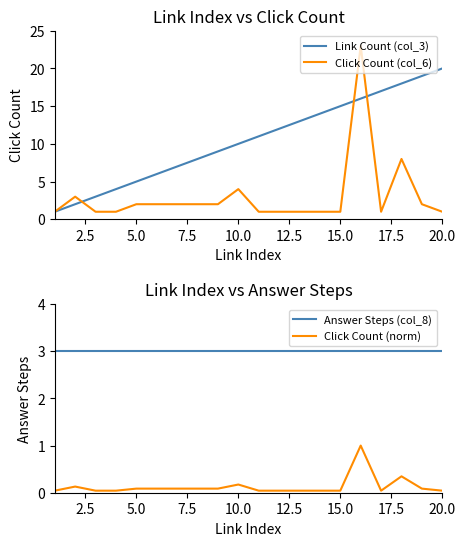

The Click Count (col_6) series shows 2 at 5.0. True or false?

True